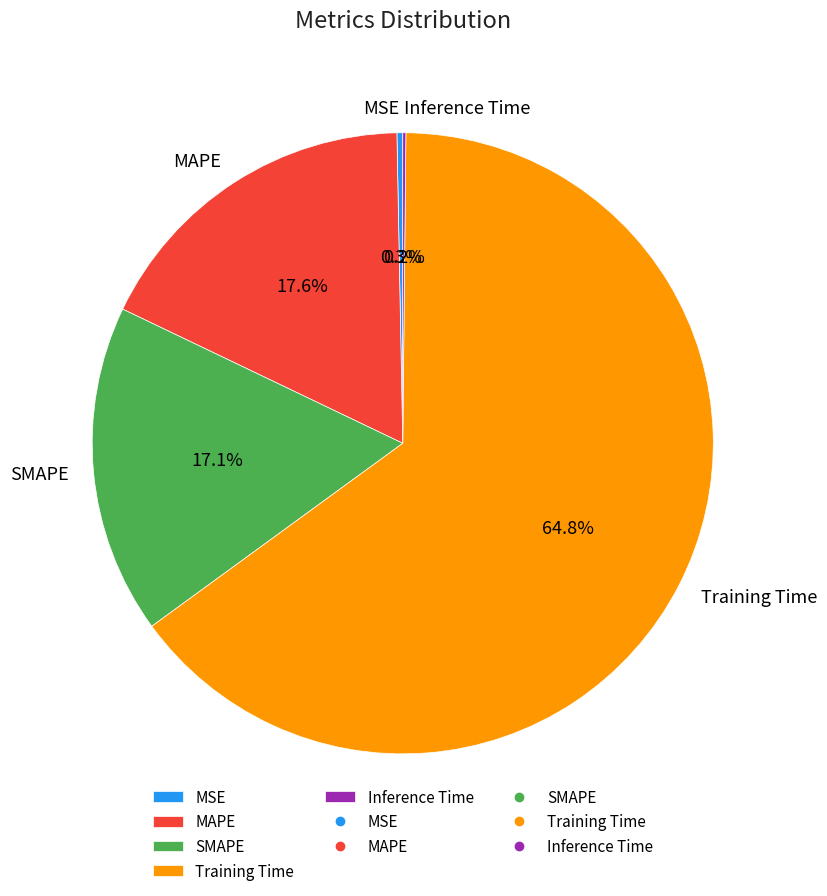

Is there a majority slice in this chart?

Yes